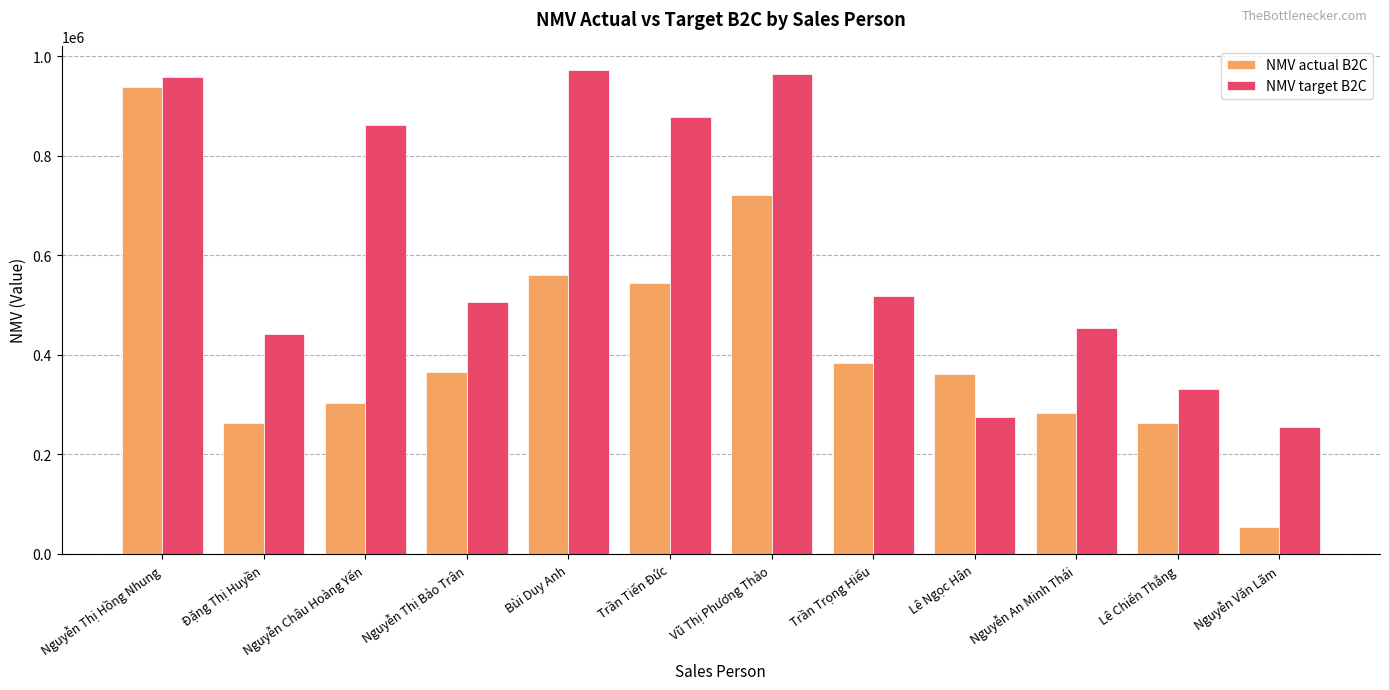

What is the sum of the NMV actual B2C values at Bùi Duy Anh and Nguyễn Văn Lãm?

614628